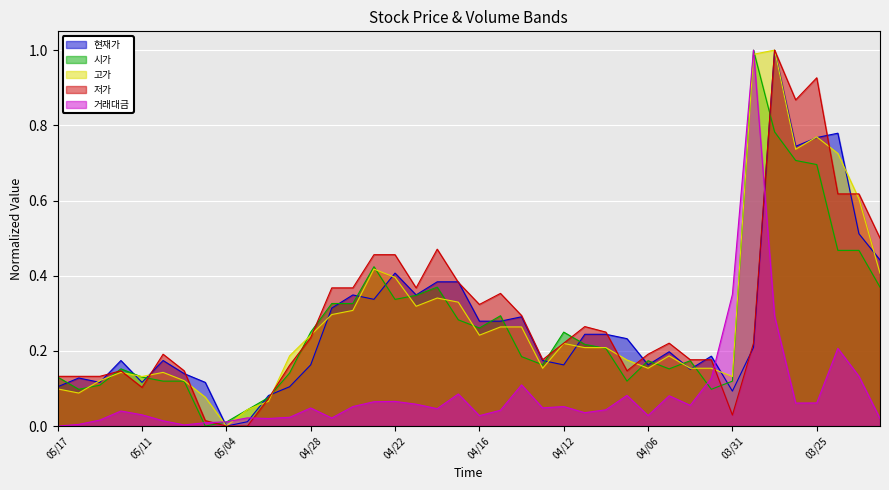

At which category does 고가 reach its first local valley?

20210514